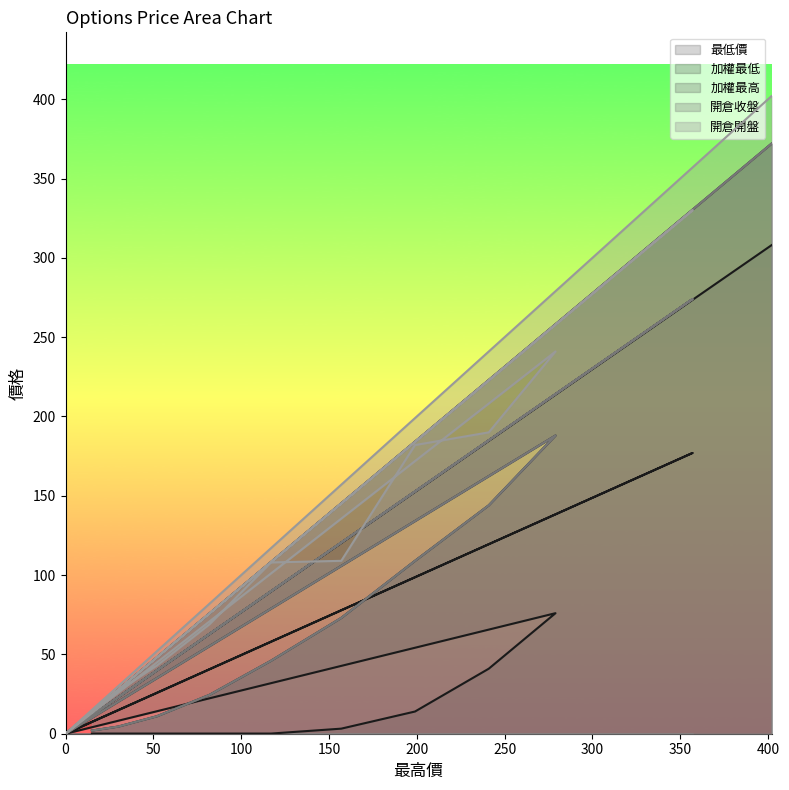

Which has a higher value, 357 or 30?

357